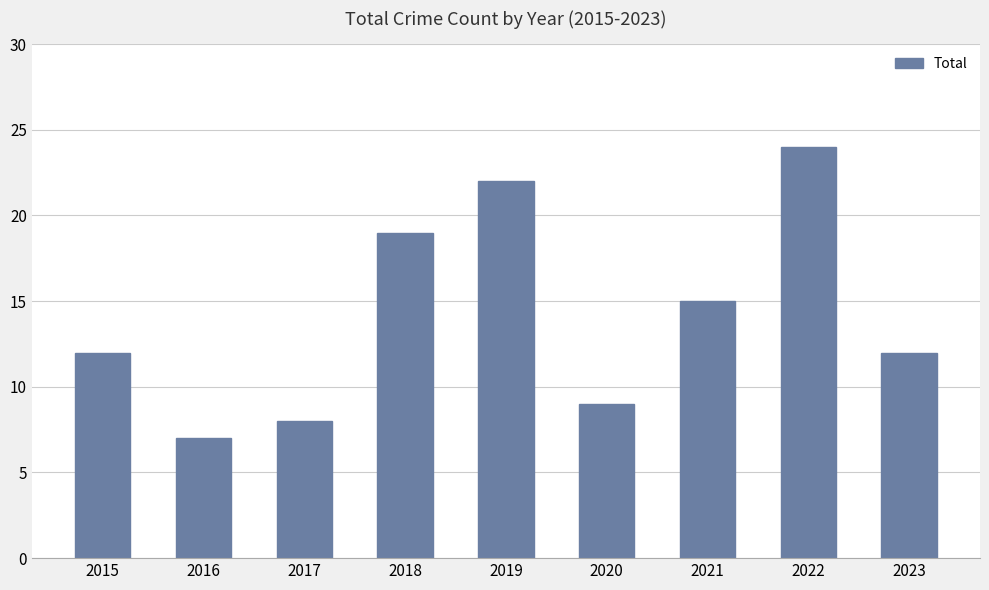

What is the value of the 5th bar from the left?

22